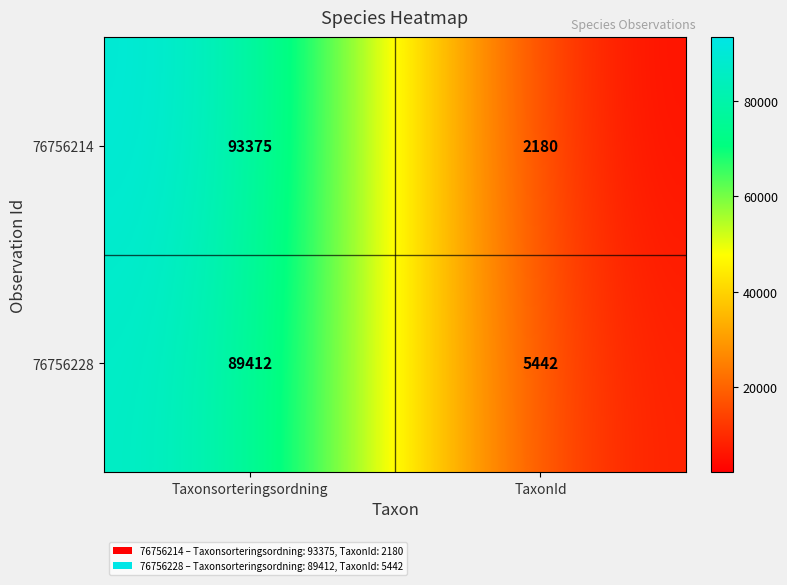

True or false: 76756228 has a value of 5442 at TaxonId.

True